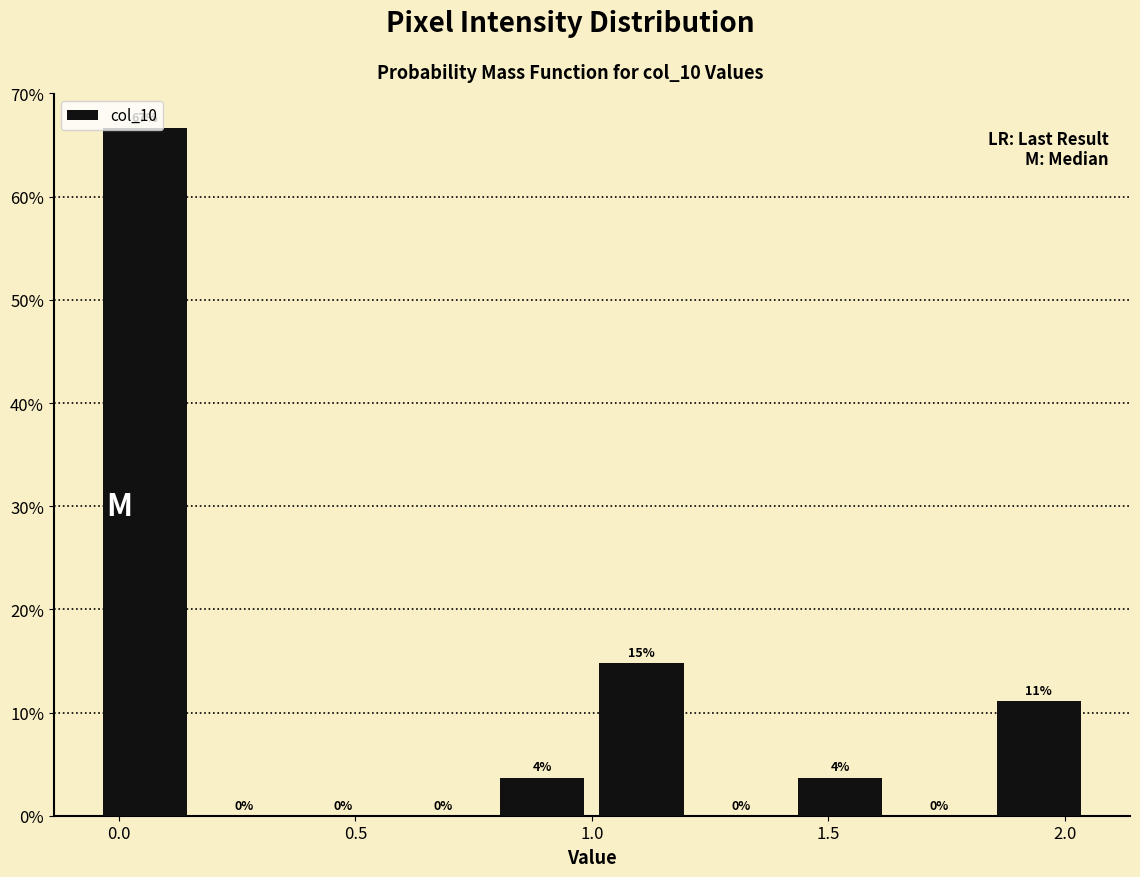

Over which range of the x-axis is the bar tallest?

-0.05 to 0.16